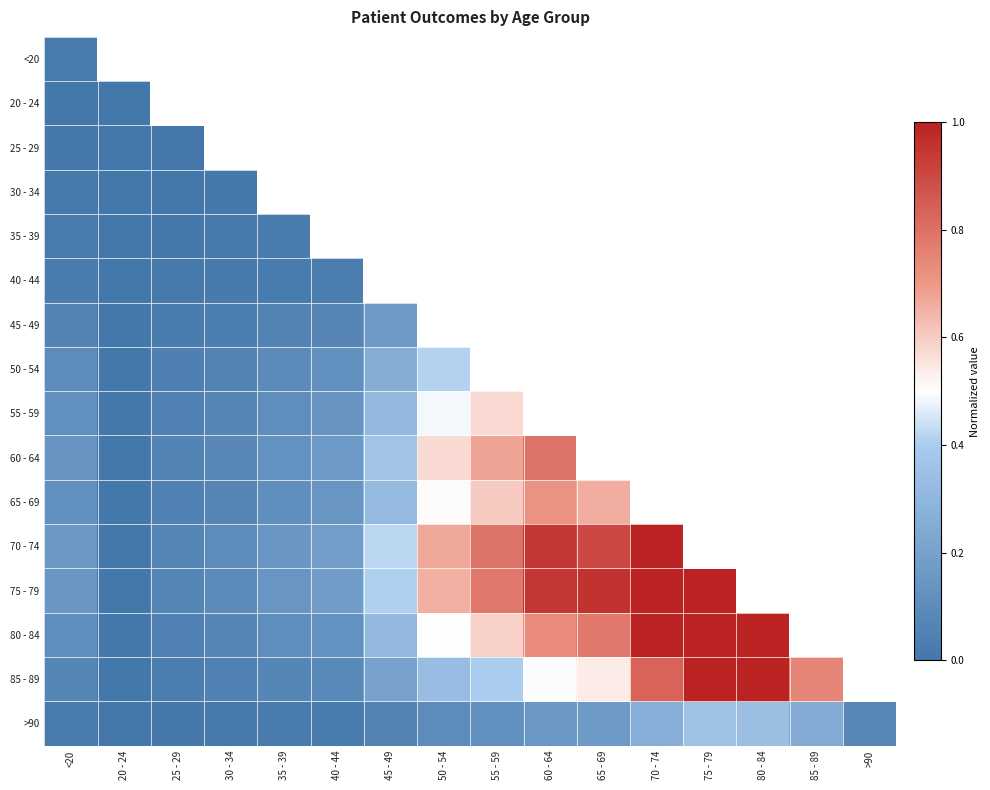

Which series has the largest range (max minus min)?

75 - 79